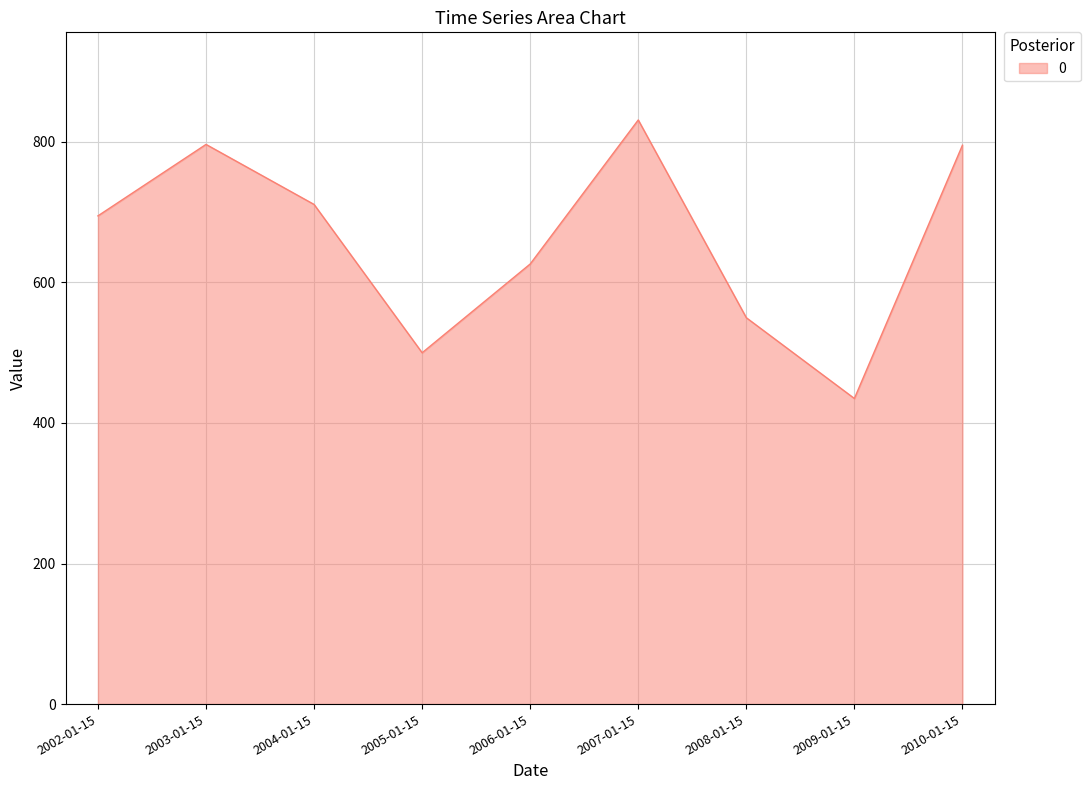

What is the difference between the maximum and second lowest values?

331.3